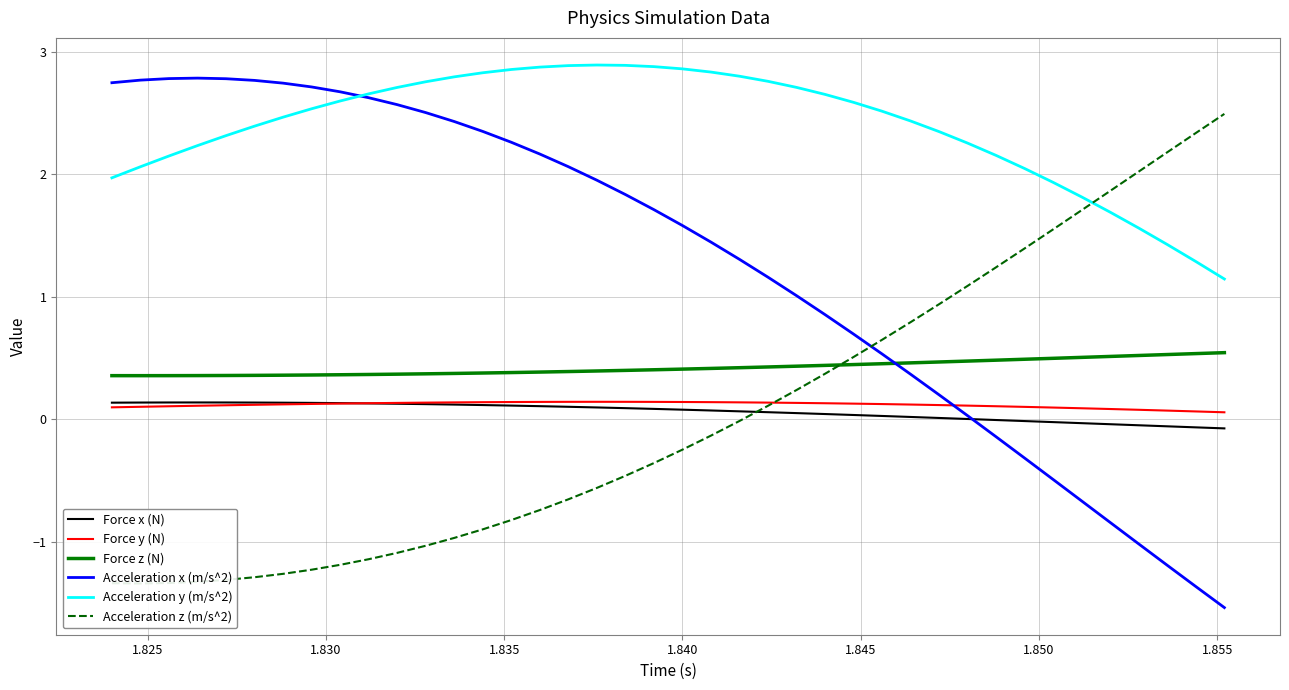

What are all the series names shown in the legend?

Force x (N), Force y (N), Force z (N), Acceleration x (m/s^2), Acceleration y (m/s^2), Acceleration z (m/s^2)